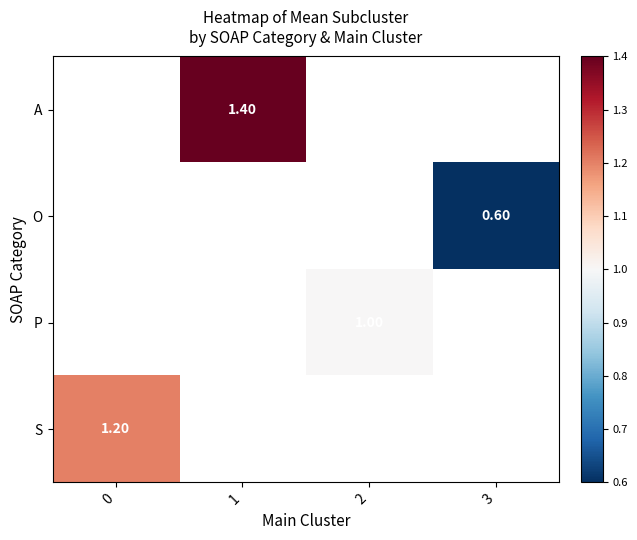

Which has a higher value, 2 or 1?

1